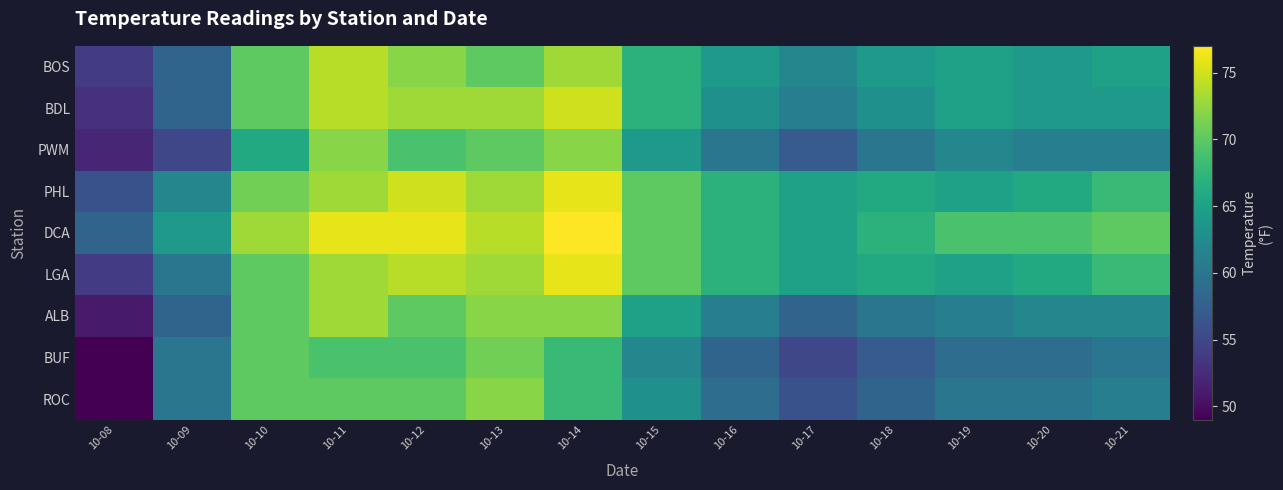

What is the total value across all series at 10-18?

561